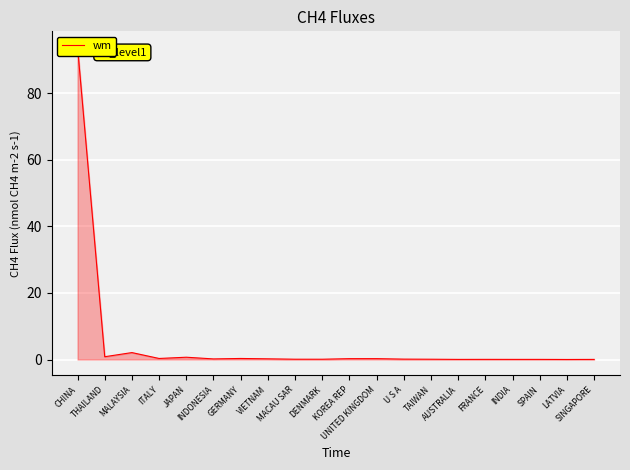

What is the change in value from CHINA to ITALY?

-93.6